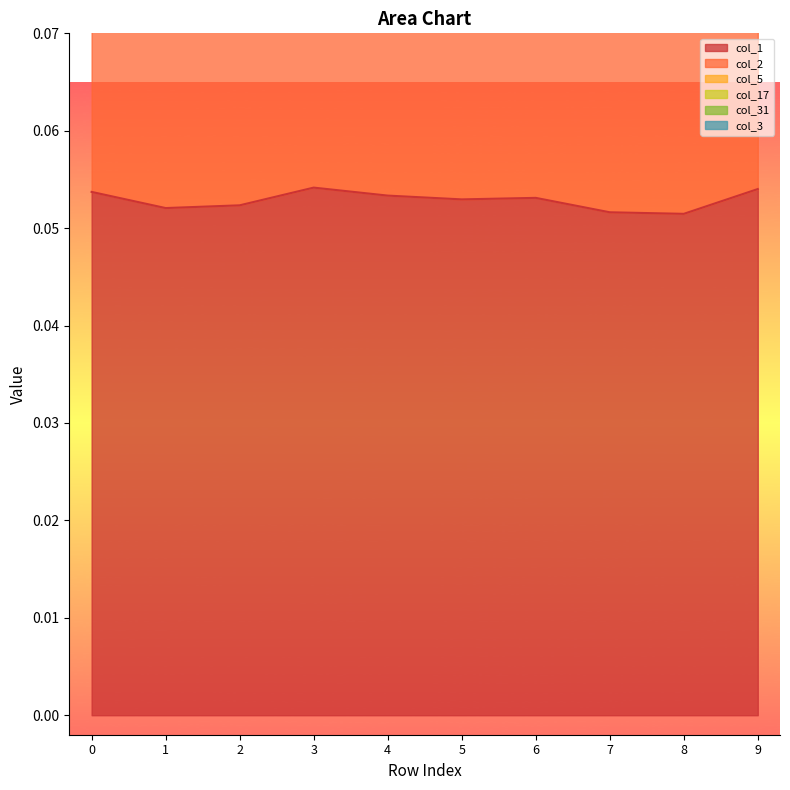

Does the chart display data point markers on the line(s)?

No